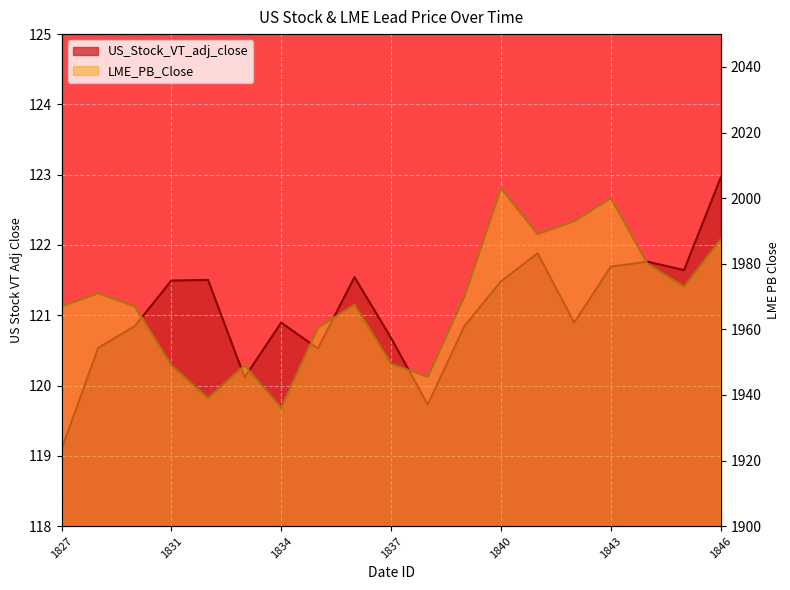

At which label is LME_PB_Close closest to 1969?

1839